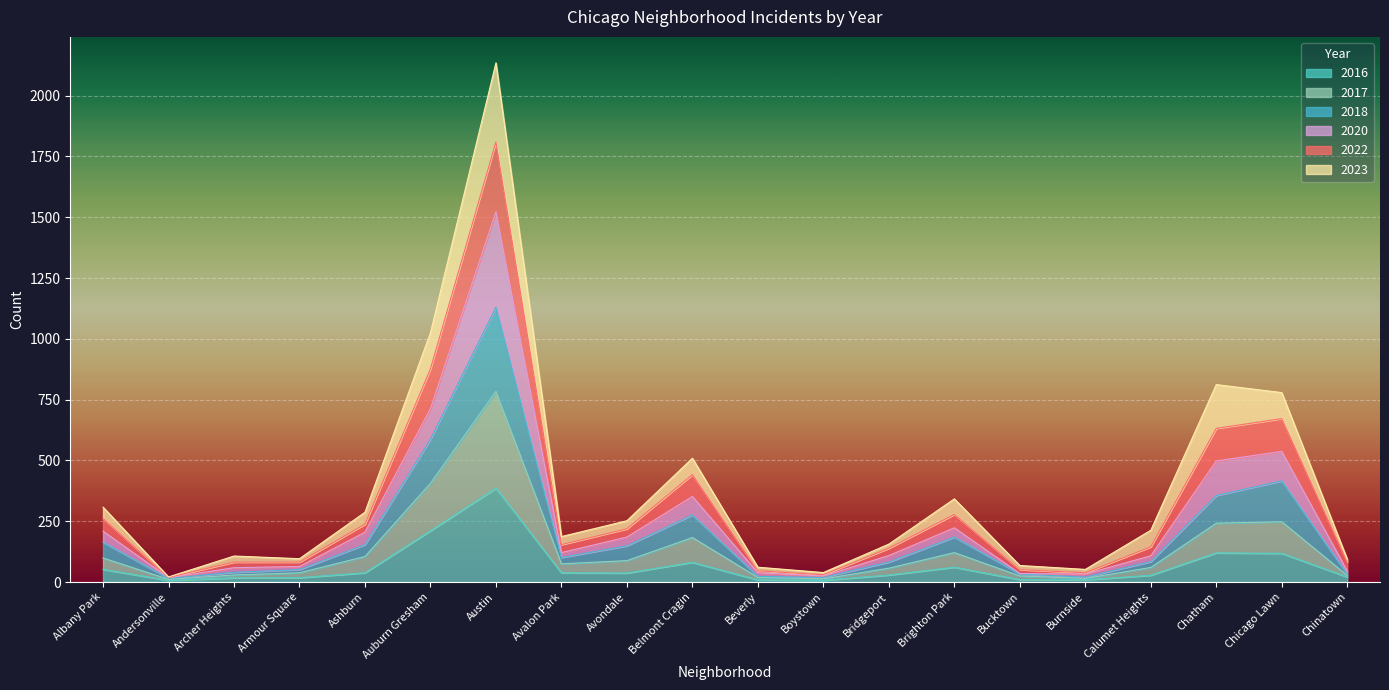

True or false: 2016 and 2020 intersect in this chart.

False